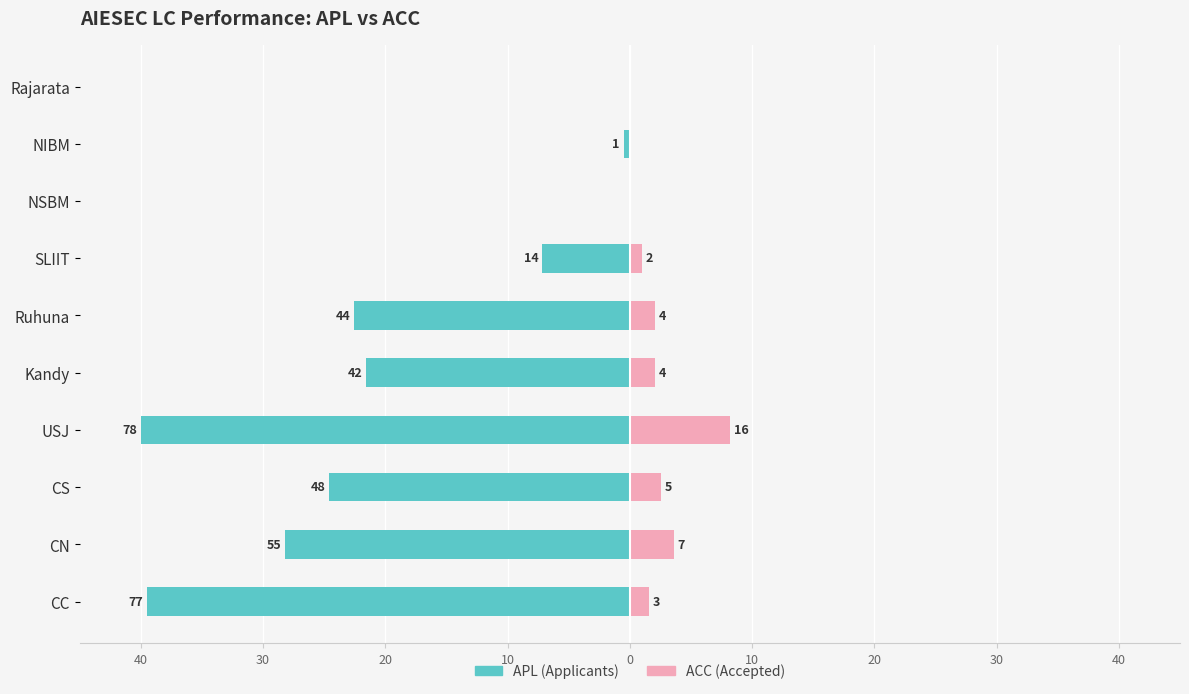

Reading left to right, transcribe all the data shown in this chart.

APL (left): -39.5	-28.2	-24.6	-40.0	-21.5	-22.6	-7.2	0.0	-0.5	0.0
ACC (right): 1.5	3.6	2.6	8.2	2.1	2.1	1.0	0.0	0.0	0.0